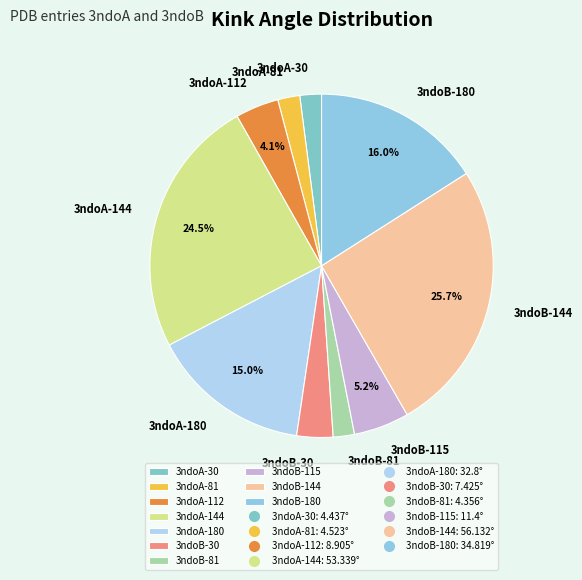

Is the sum of 3ndoB-81 and 3ndoB-115 greater than half?

No